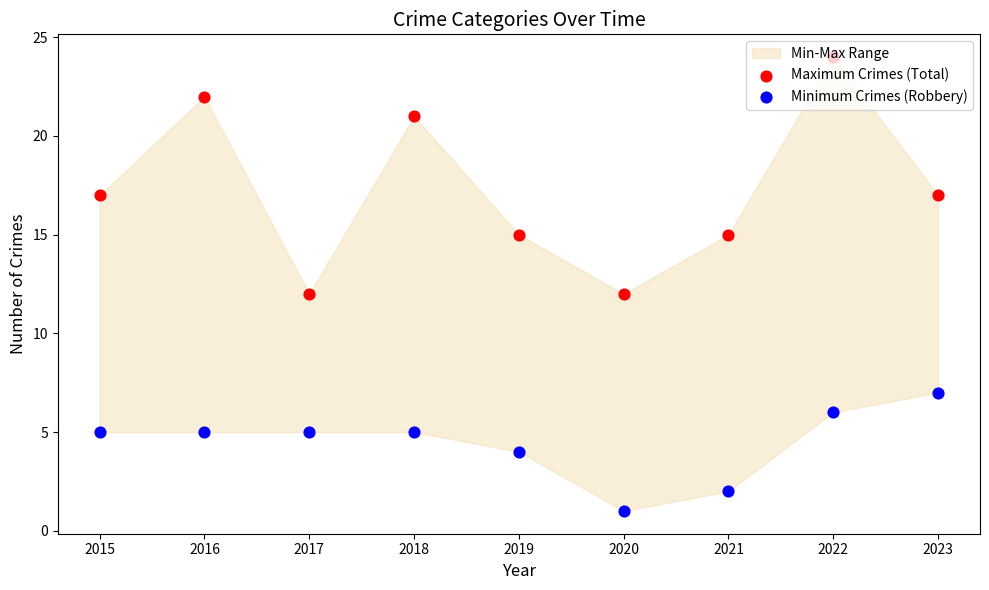

At which category is the sum across all series the highest?

2022